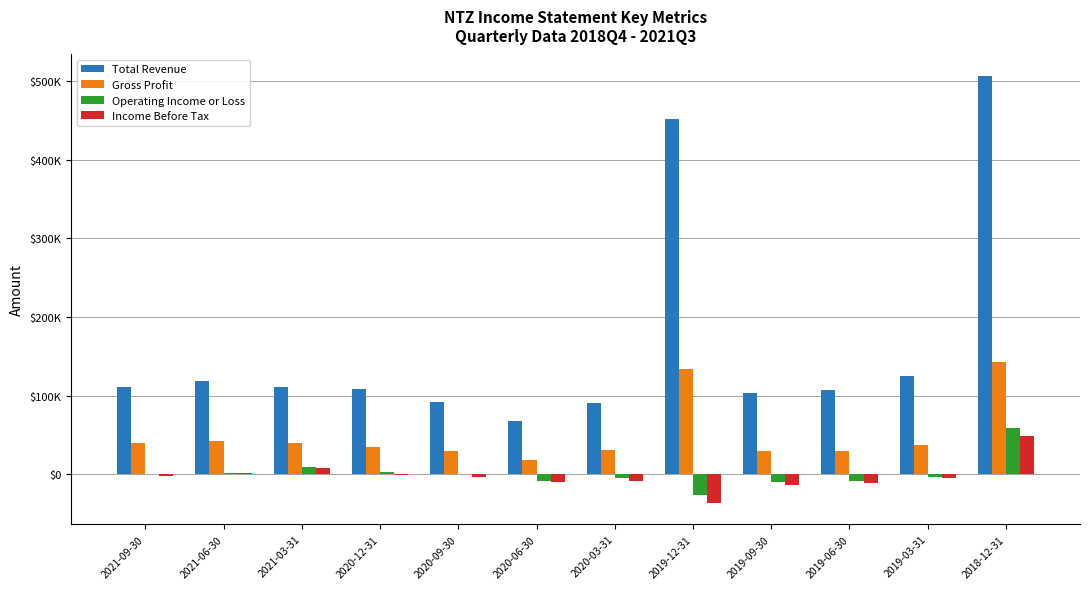

What is the minimum value shown in the chart?

-36600